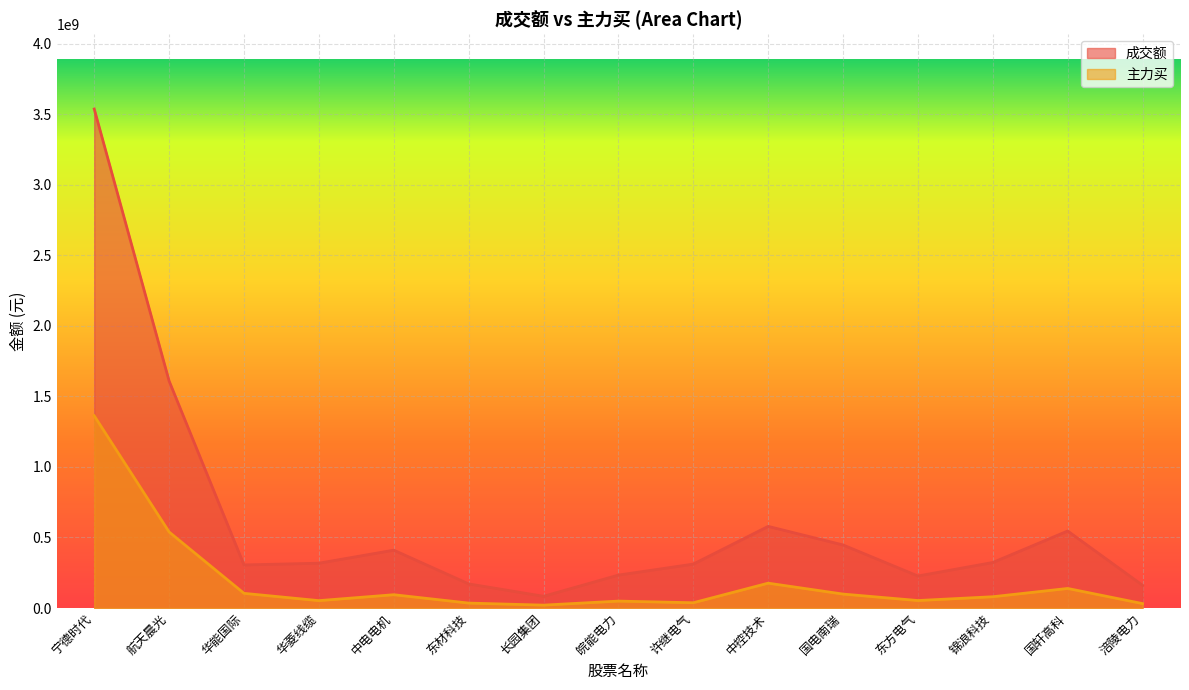

How many interior local valleys does the 主力买 series have?

4